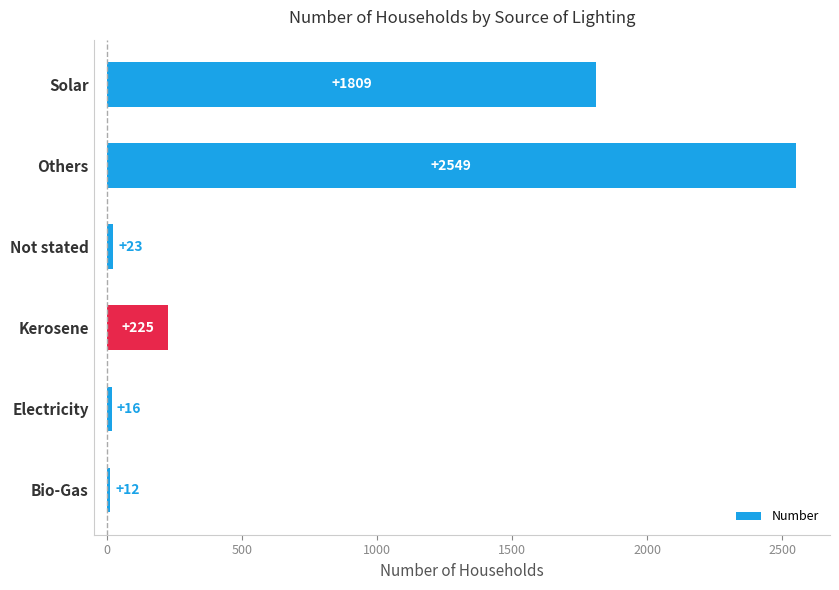

How many bars are there in total?

6